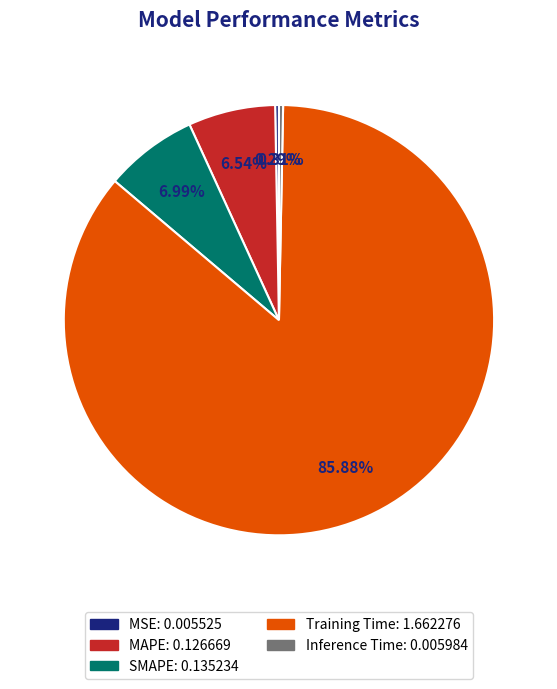

Does any single category account for the majority?

Yes